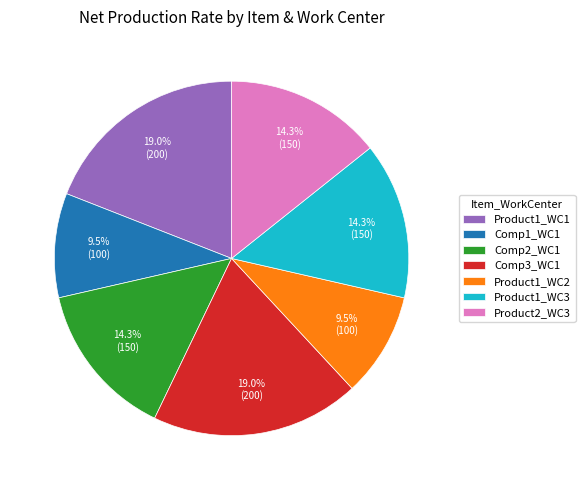

To the nearest percent, what is the combined percentage of Comp3_WC1 and Comp1_WC1?

29%